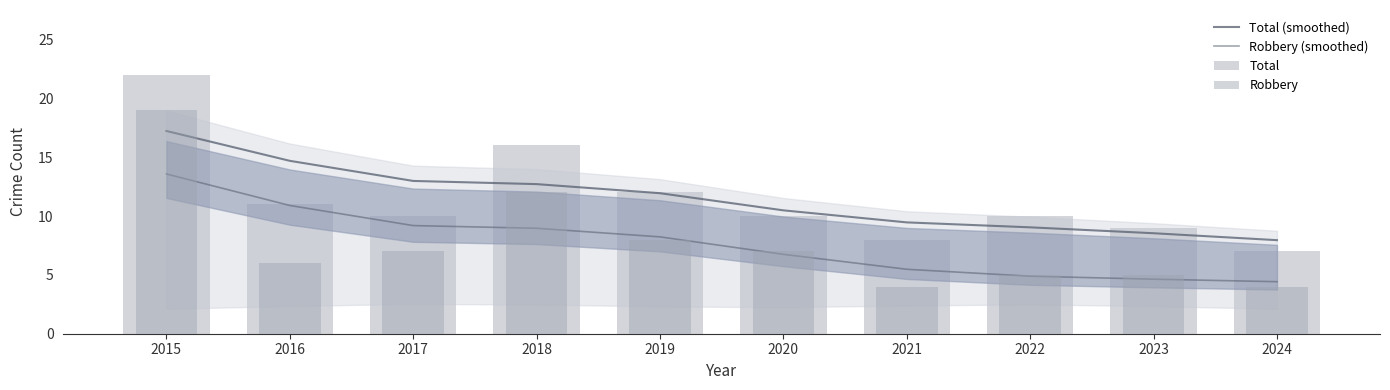

At how many categories does at least one series exceed 14?

3